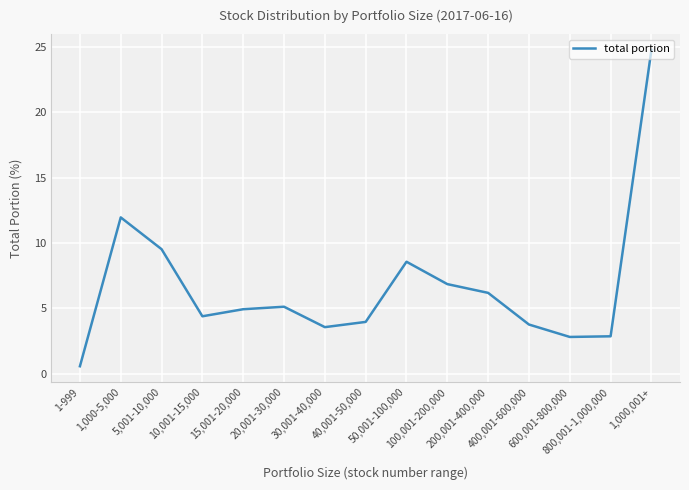

What is the smallest value displayed?

0.6